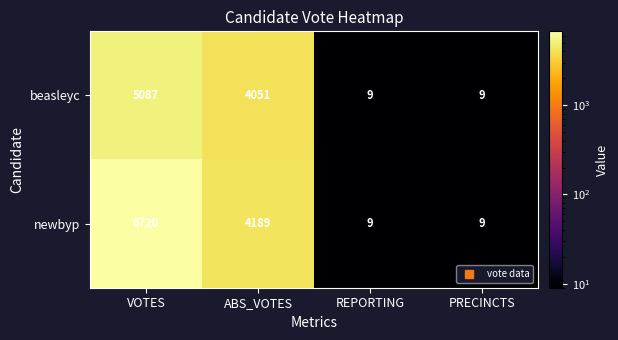

Rank the series by their maximum value, from highest to lowest.

newbyp, beasleyc